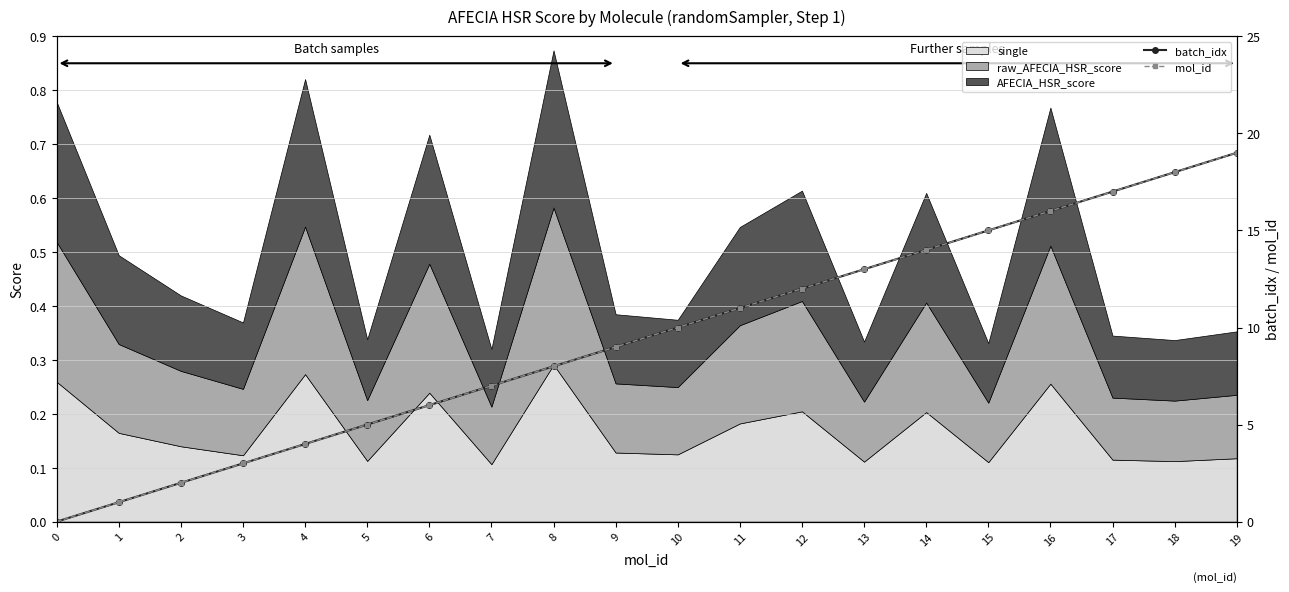

List the labels in order of mol_id value, smallest first.

0, 1, 2, 3, 4, 5, 6, 7, 8, 9, 10, 11, 12, 13, 14, 15, 16, 17, 18, 19